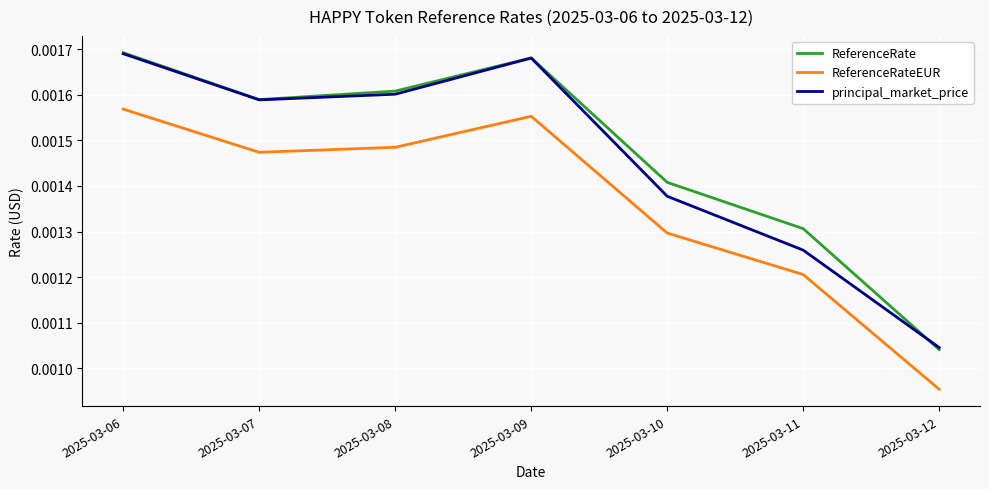

Where is the first local maximum for principal_market_price?

2025-03-09